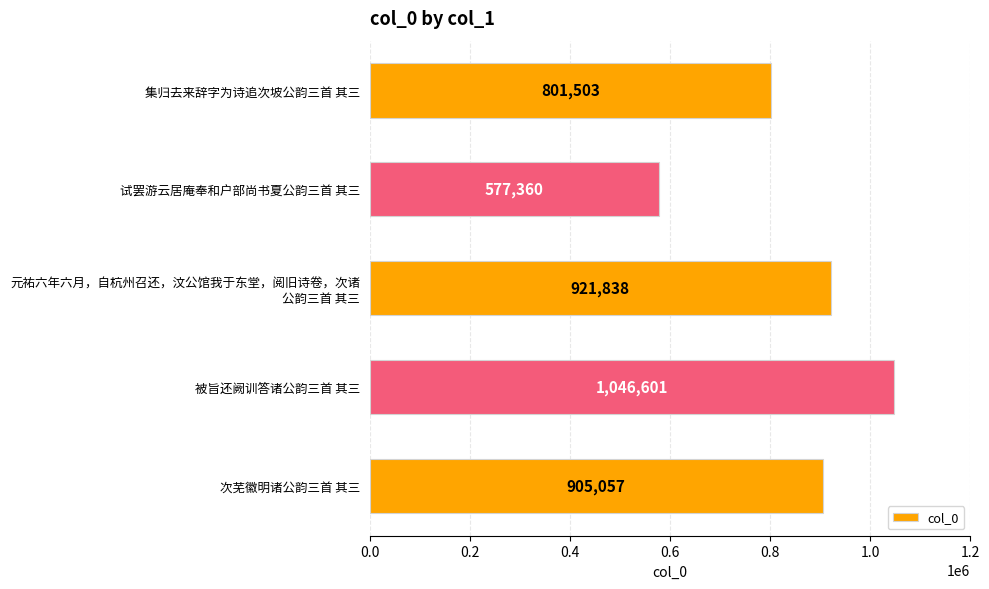

Read the value at 集归去来辞字为诗追次坡公韵三首 其三.

801503